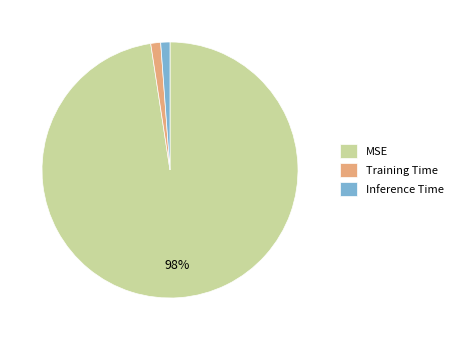

To the nearest percent, what is the average slice percentage?

33%